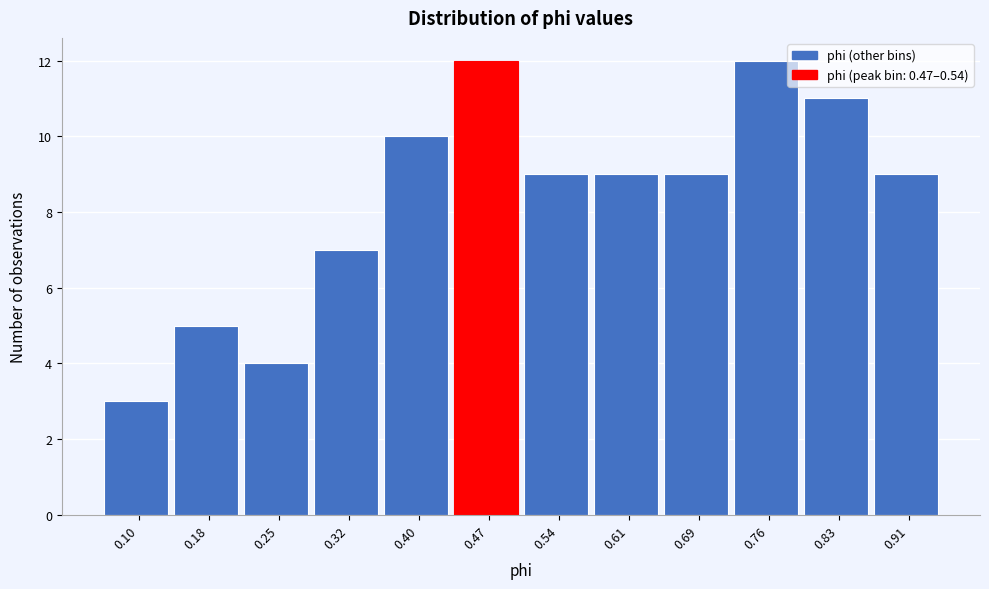

Reading left to right, extract all data points from this chart.

3	5	4	7	10	12	9	9	9	12	11	9